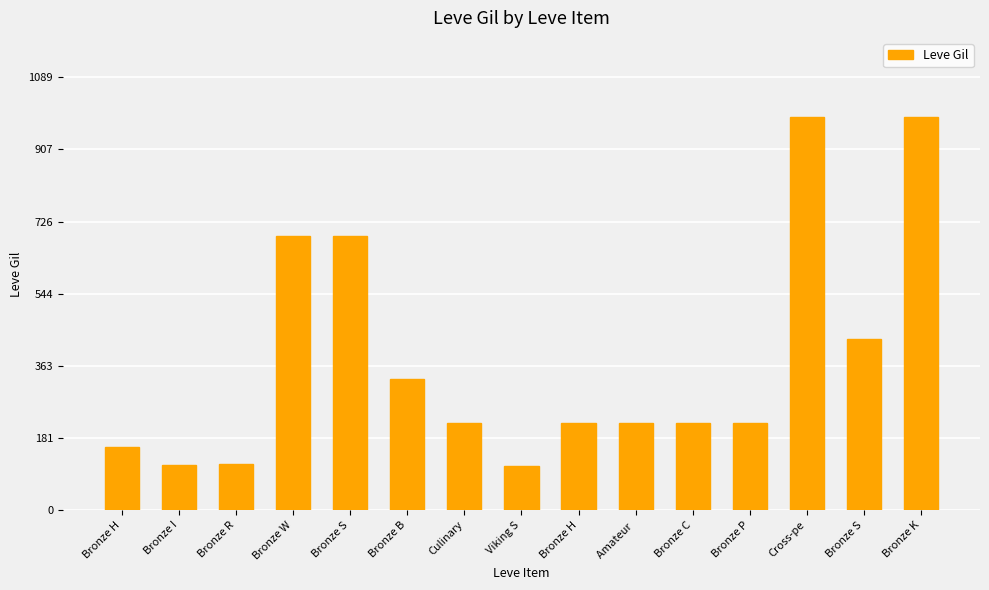

At which label is the value closest to 550?

Bronze S